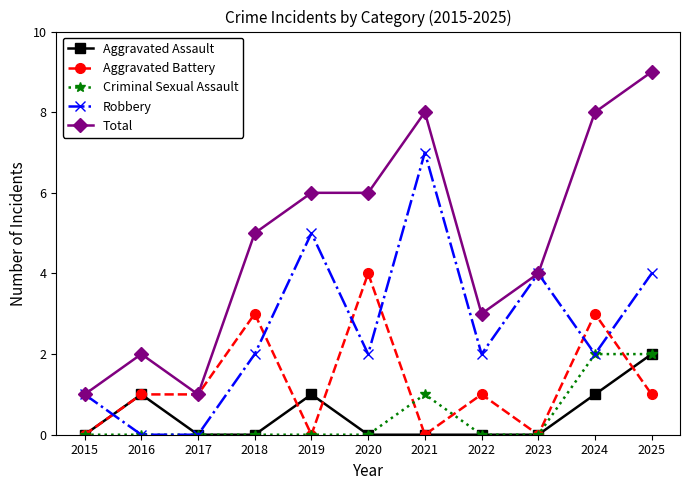

How many times do Aggravated Battery and Robbery cross each other?

6